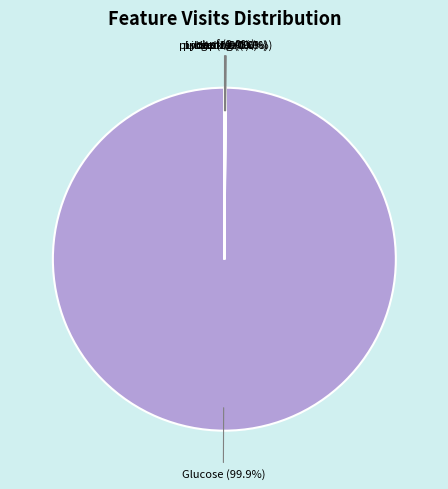

What is the largest slice in the pie chart?

Glucose